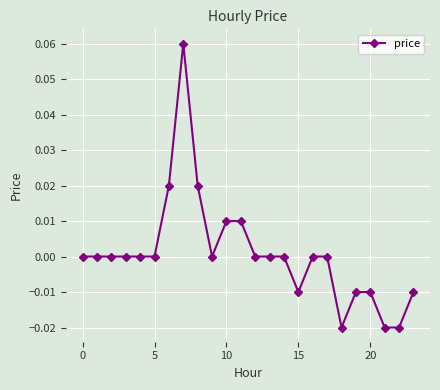

True or false: the data has more than 0 interior local peaks.

True